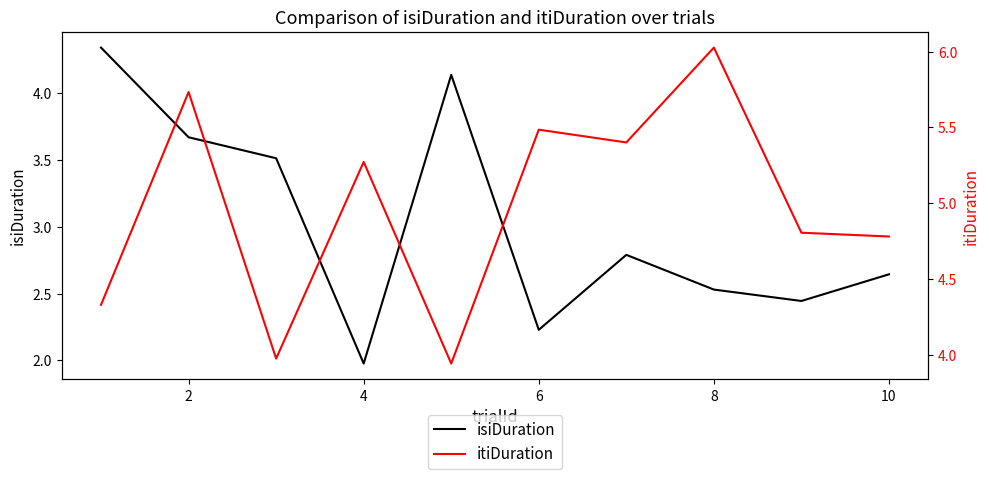

At which label does isiDuration reach its minimum?

4